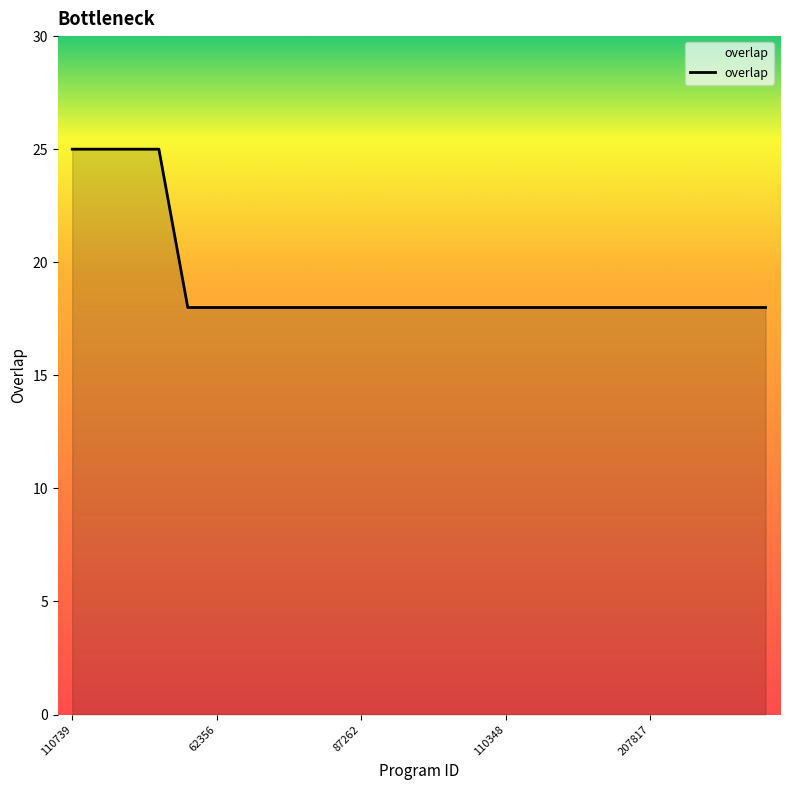

What is the greatest value displayed?

25